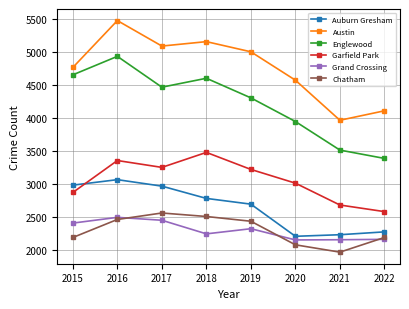

Rank the series by their maximum value, from lowest to highest.

Grand Crossing, Chatham, Auburn Gresham, Garfield Park, Englewood, Austin